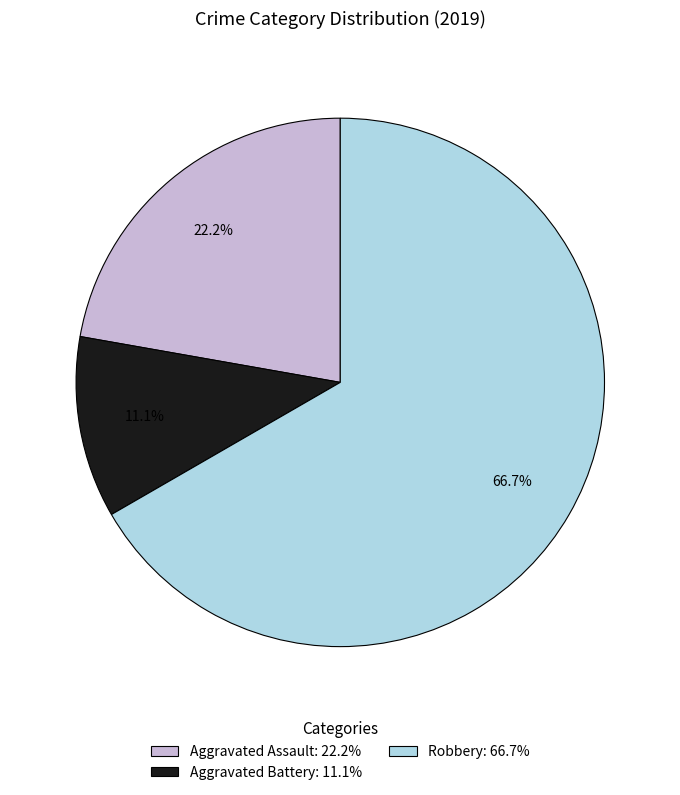

What percentage is the Aggravated Battery slice, to the nearest percent?

11%